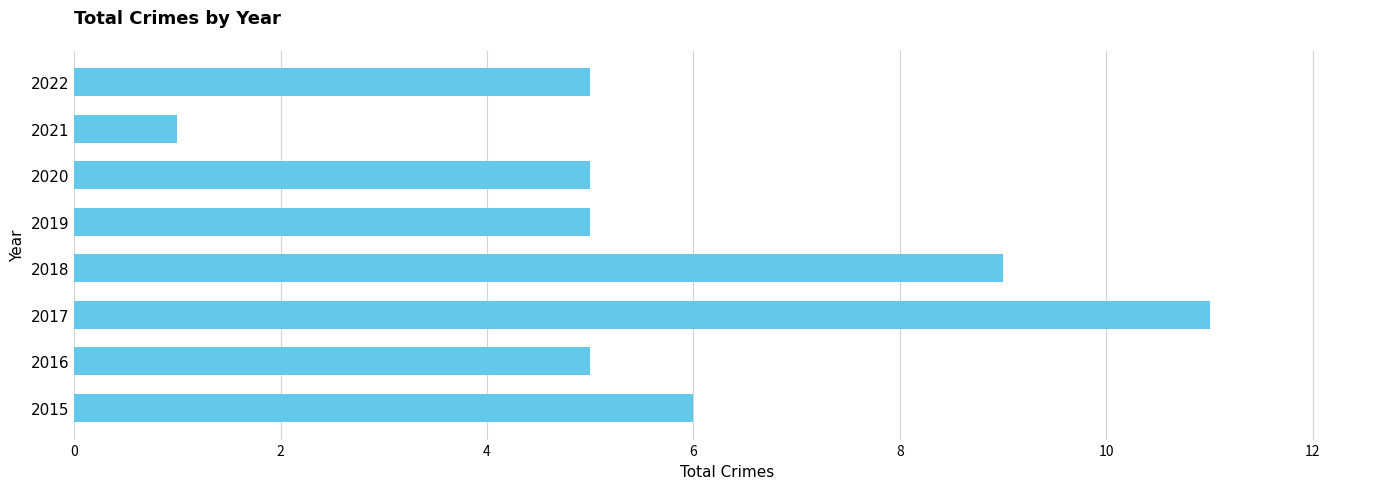

What is the smallest value displayed?

1